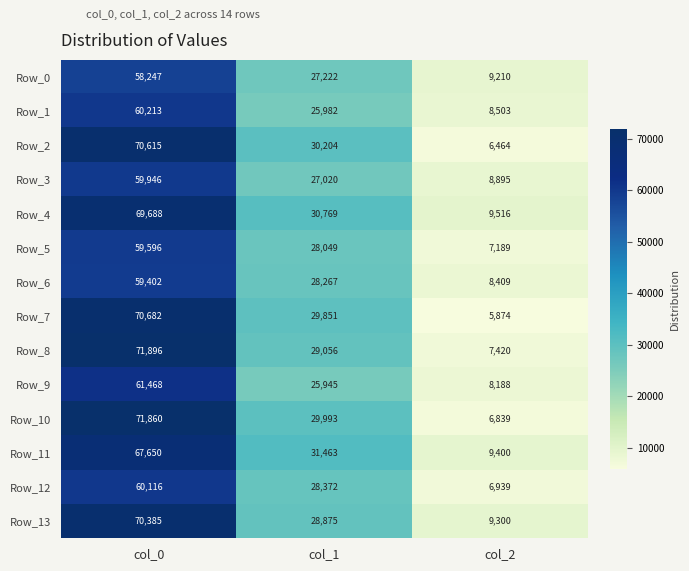

What is the sum of the Row_10 values at col_0 and col_2?

78699